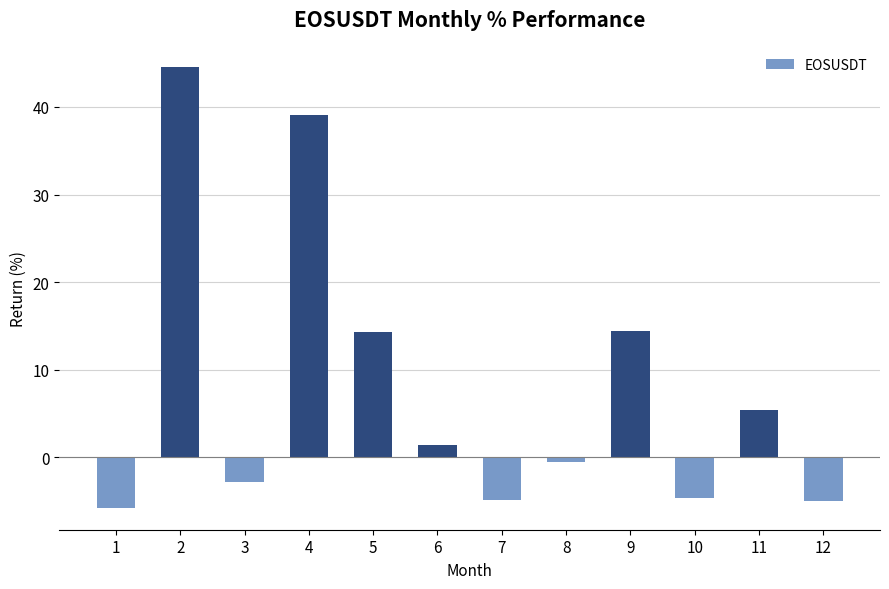

What is the difference between the maximum and second lowest values?

49.5